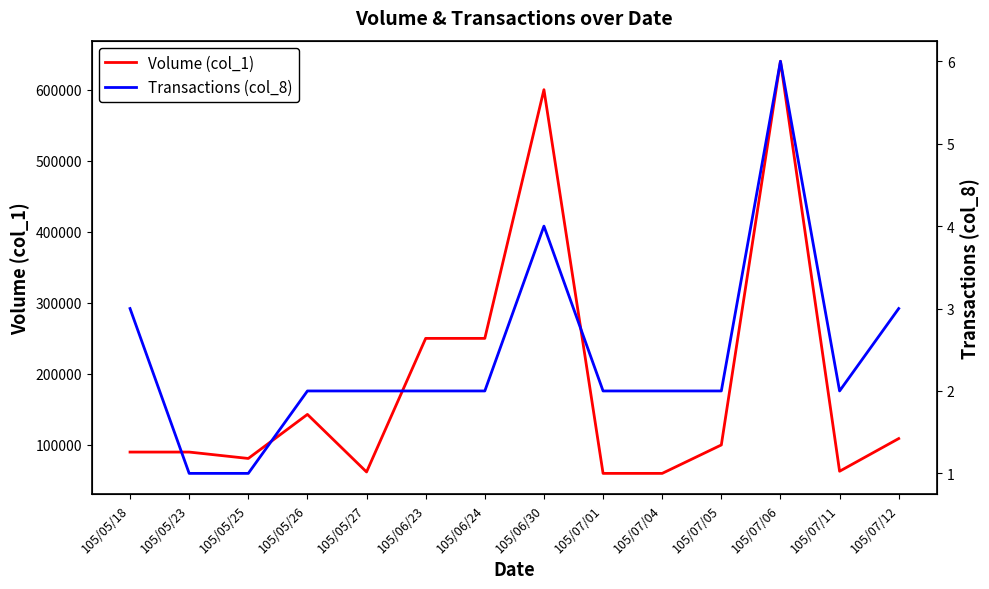

Between 105/06/24 and 105/07/06, which series saw the biggest shift?

Volume (col_1)